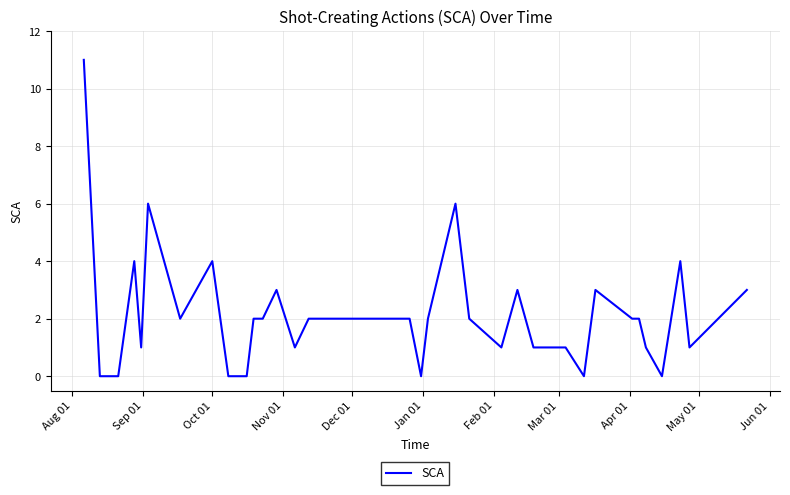

What is the greatest value displayed?

11